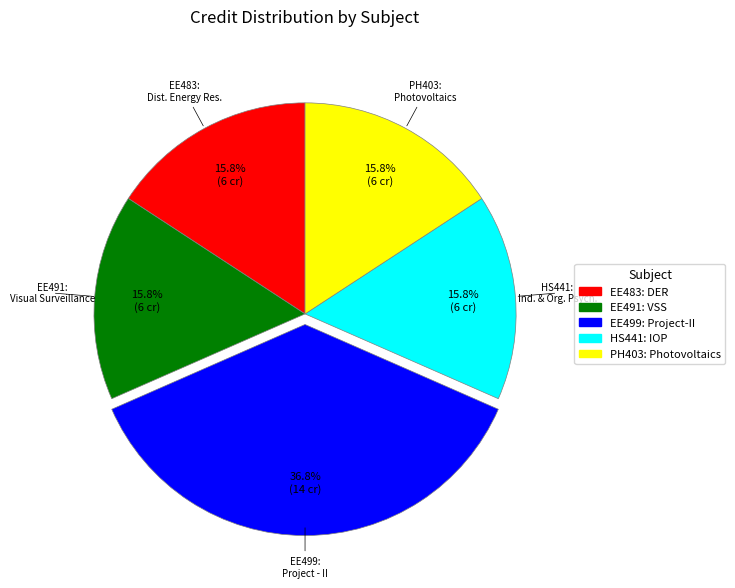

Is there any slice that represents more than half of the pie?

No